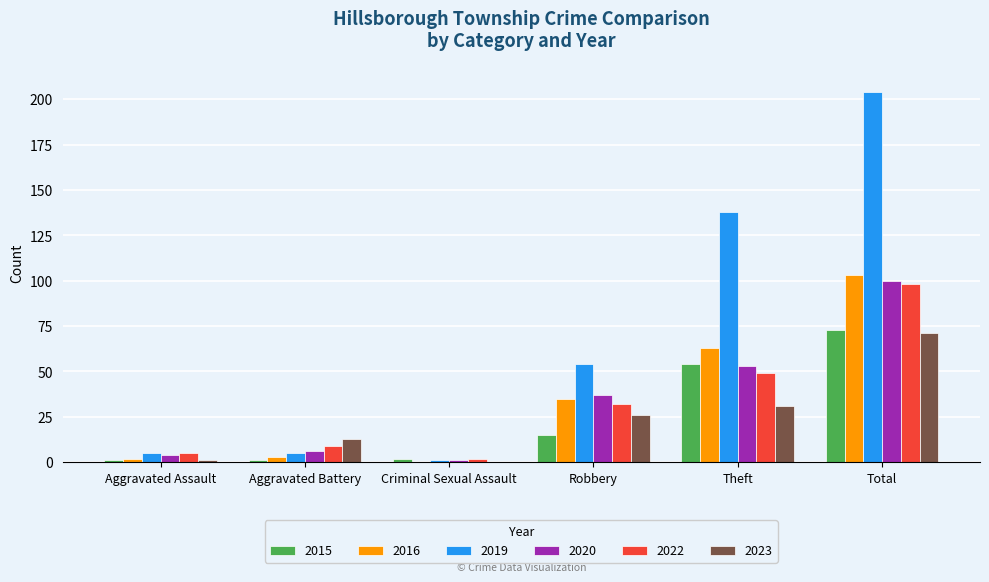

The value of 2015 at Criminal Sexual Assault is 2. True or false?

True